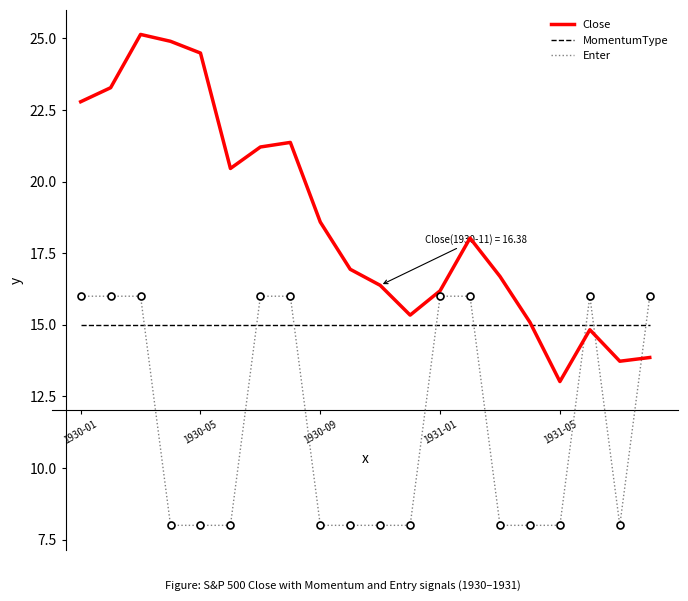

True or false: Close and MomentumType intersect in this chart.

True